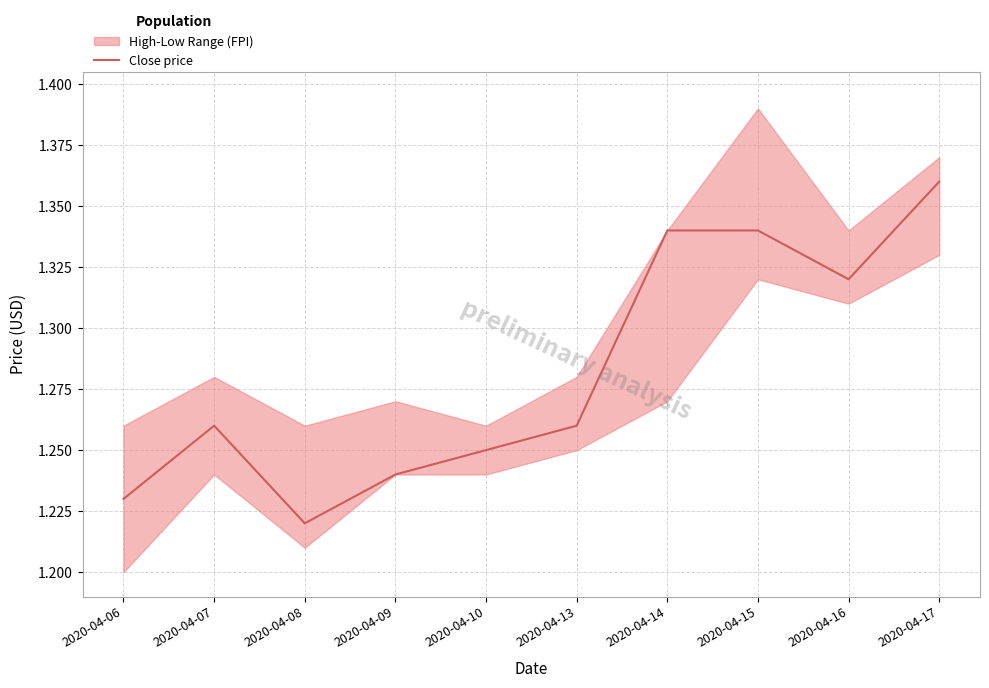

True or false: there are more than 1 points higher than both neighbors.

False